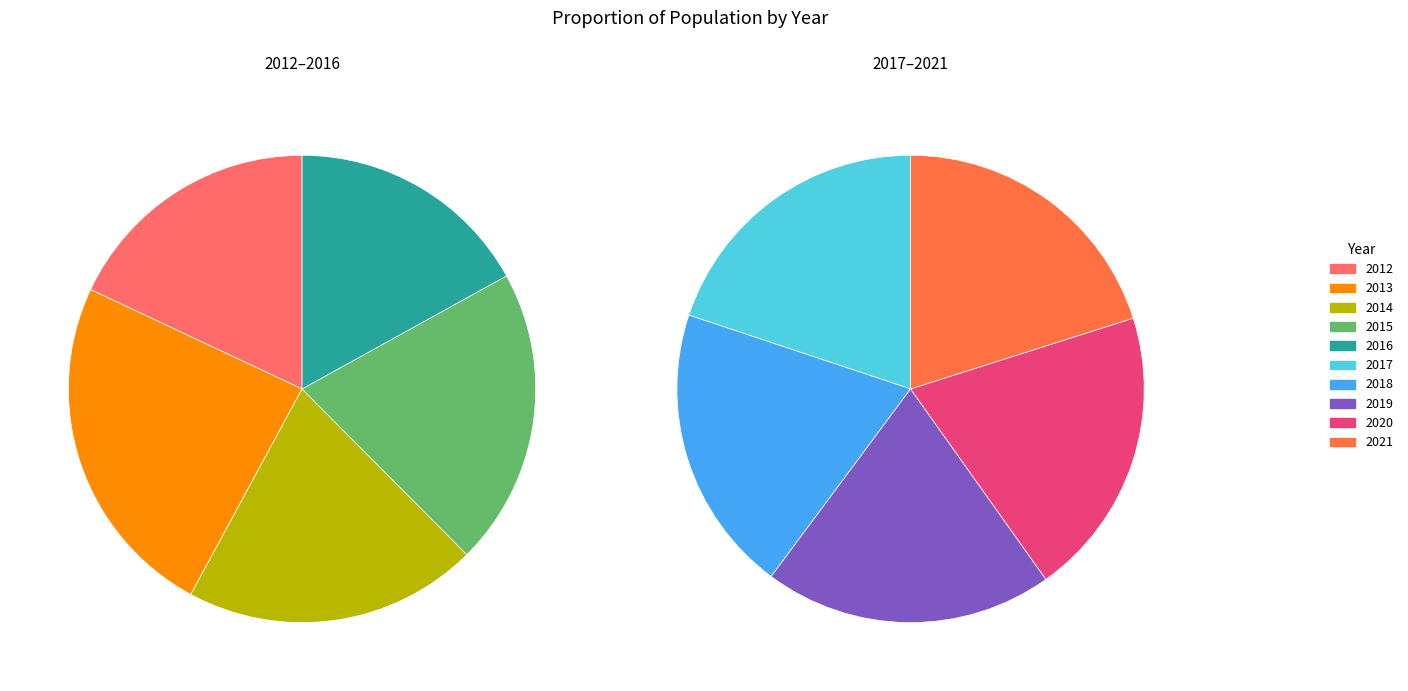

To the nearest percent, what portion does 2021 represent?

9%